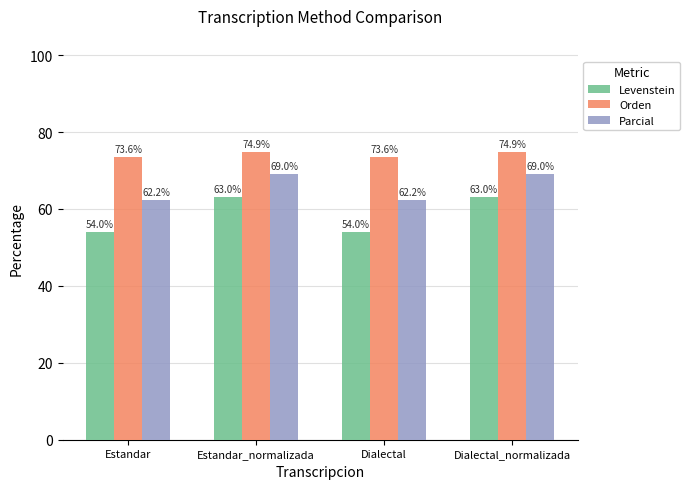

What are all the series names shown in the legend?

Levenstein, Orden, Parcial